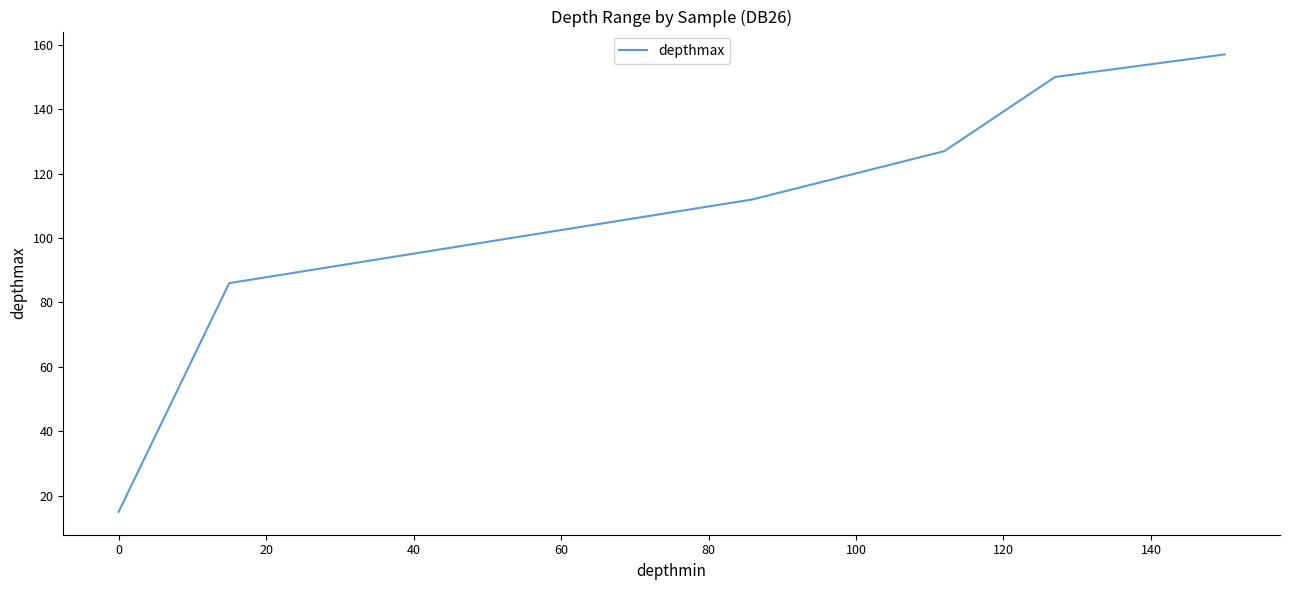

What is the sum of all values?

647